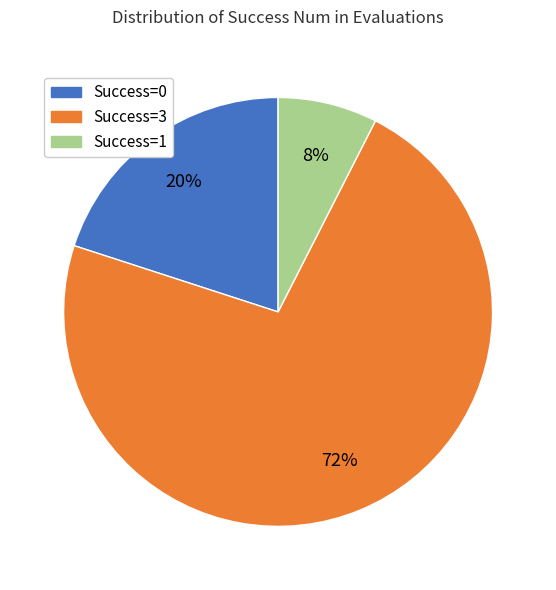

To the nearest percent, what portion does Success=3 represent?

72%